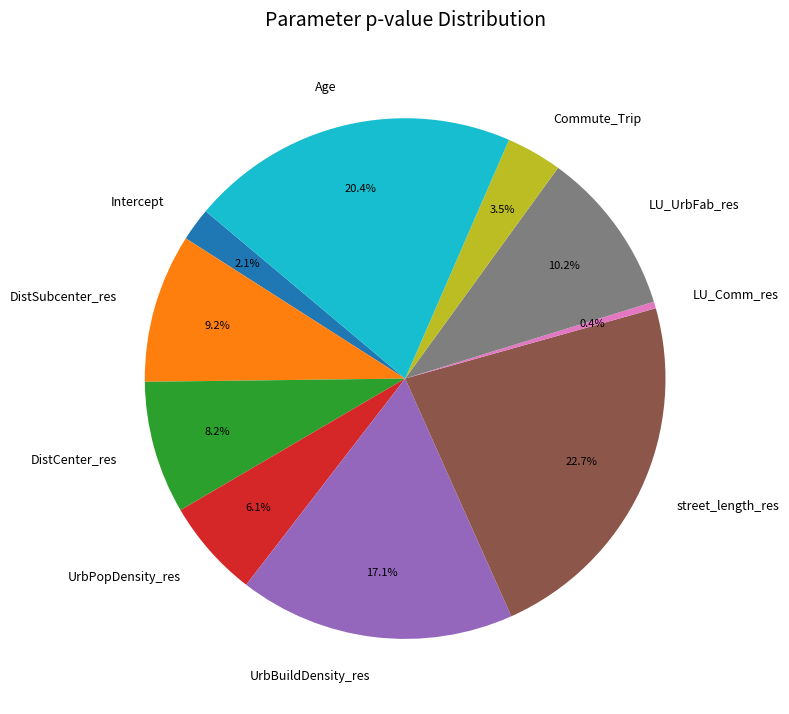

Rank the categories by value from lowest to highest.

LU_Comm_res, Intercept, Commute_Trip, UrbPopDensity_res, DistCenter_res, DistSubcenter_res, LU_UrbFab_res, UrbBuildDensity_res, Age, street_length_res